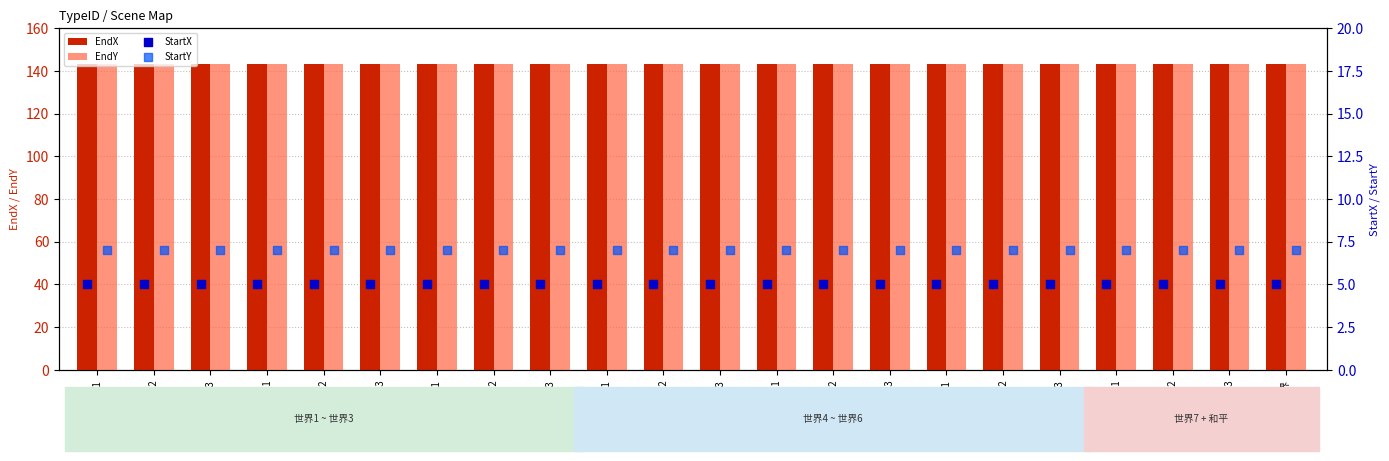

What are all the series names shown in the legend?

EndX, EndY, StartX, StartY